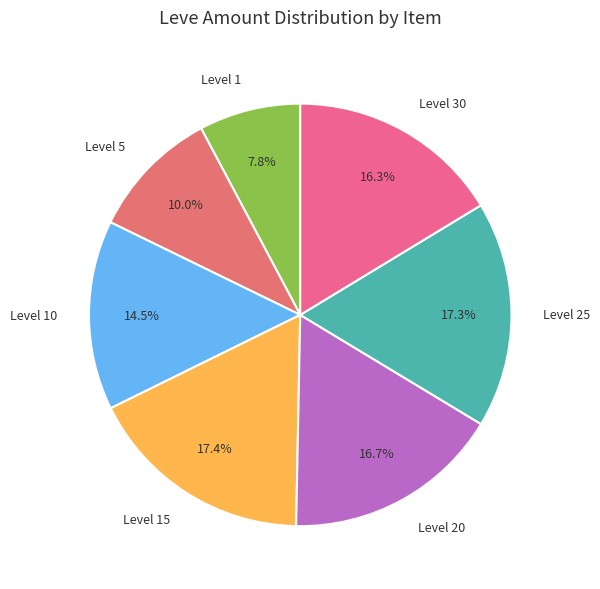

Does Level 10 represent more than half of the total?

No